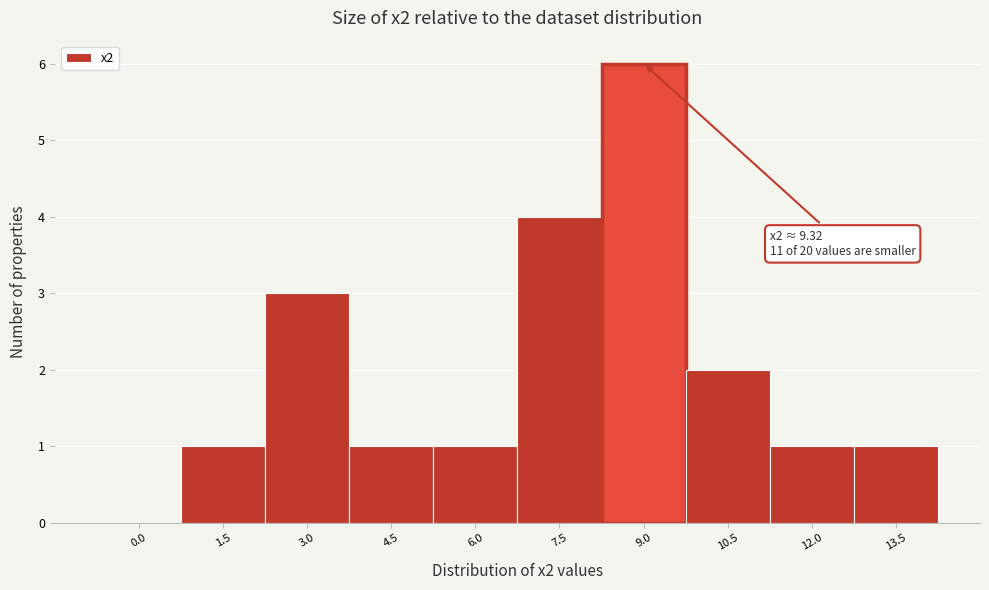

Reading left to right, transcribe all the data shown in this chart.

0.0=0	1.5=1	3.0=3	4.5=1	6.0=1	7.5=4	9.0=6	10.5=2	12.0=1	13.5=1